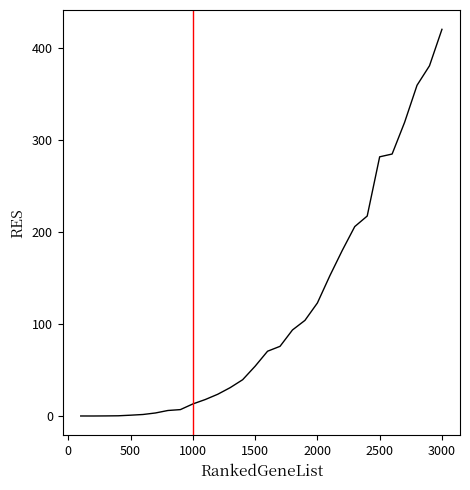

Does the chart have visible grid lines?

No